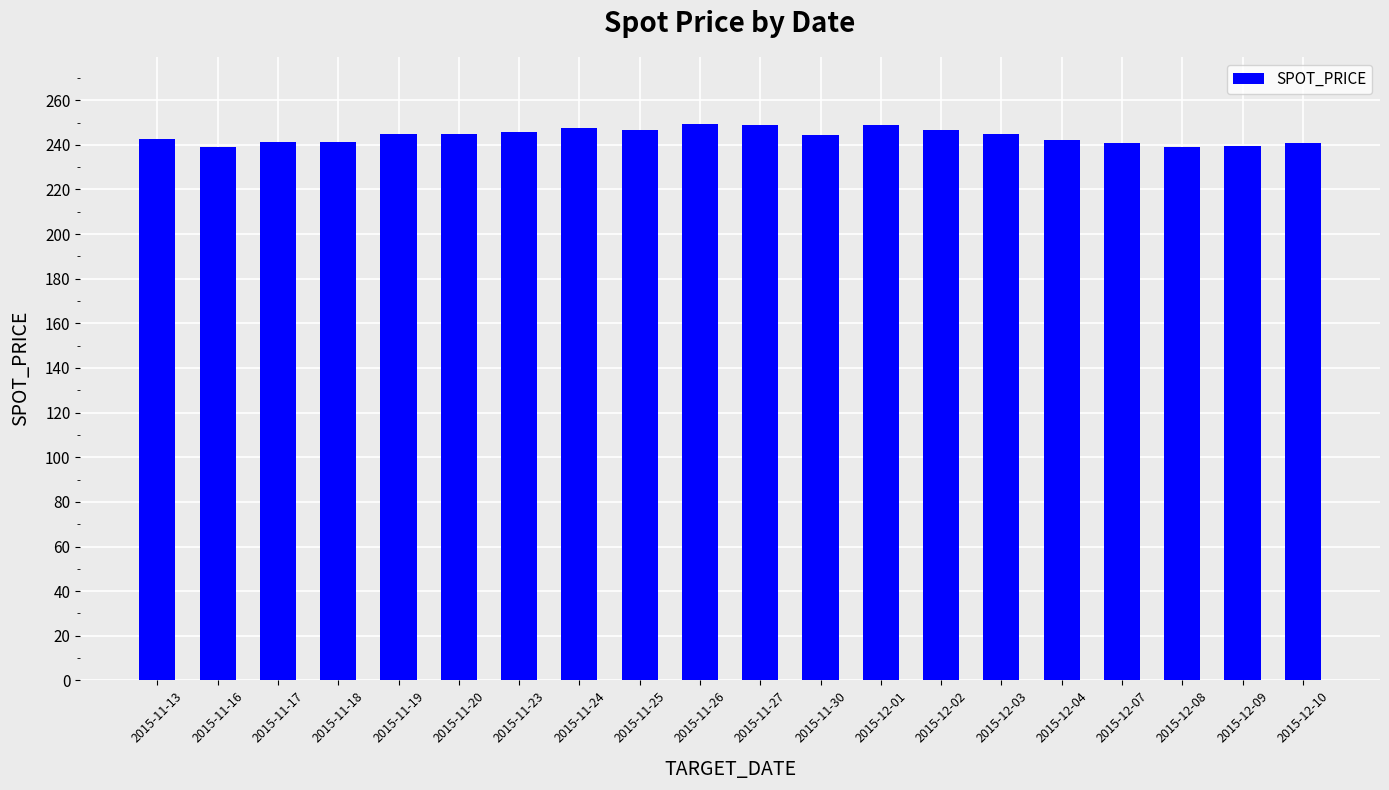

What is the approximate value at 2015-11-23?

245.9